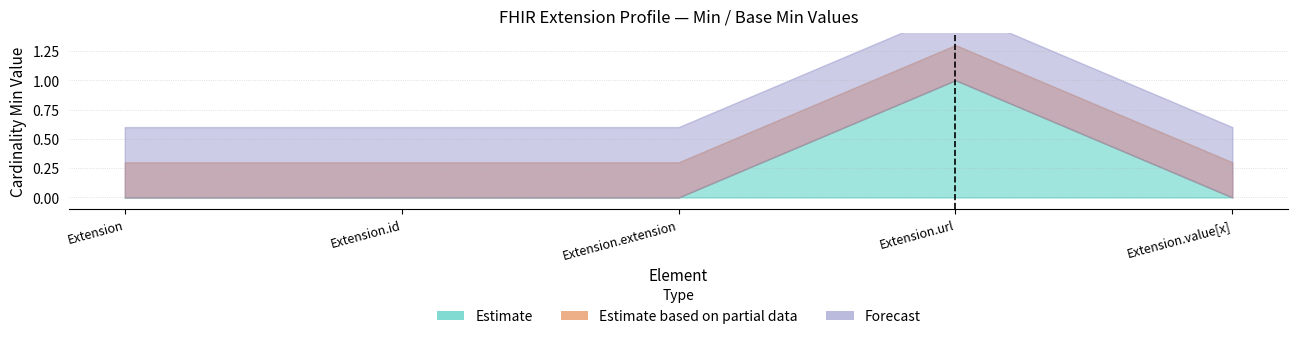

List the labels in order of Base Min value, smallest first.

Extension, Extension.id, Extension.extension, Extension.value[x], Extension.url